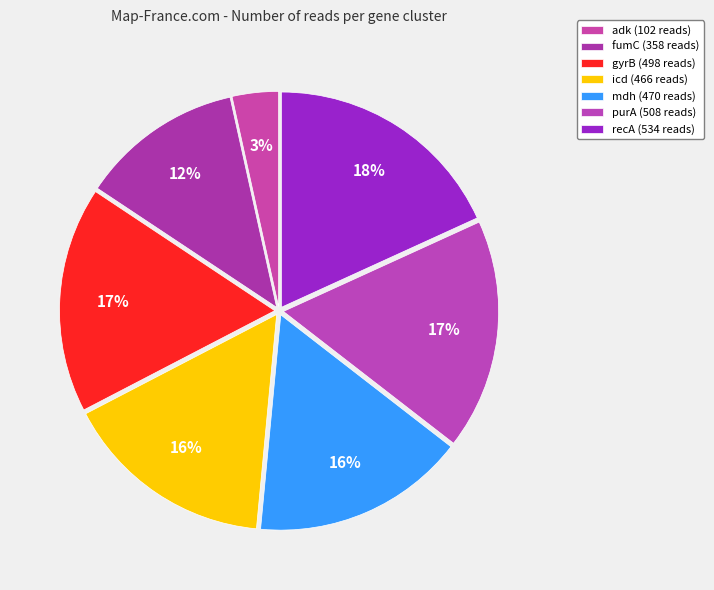

Between adk and mdh, which is larger?

mdh